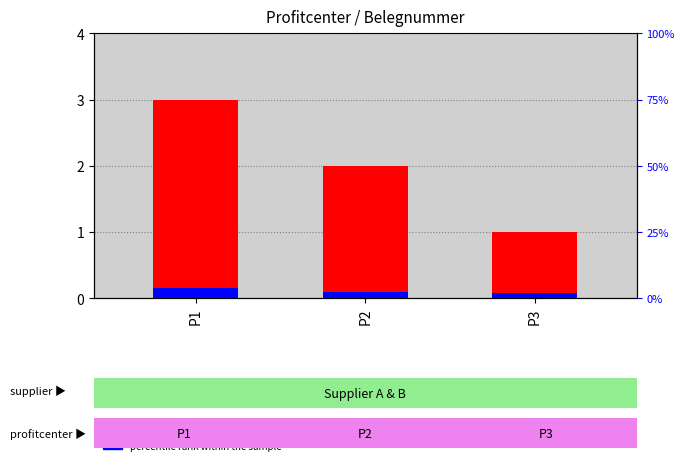

Rank the series by their maximum value, from highest to lowest.

count, percentile rank within the sample